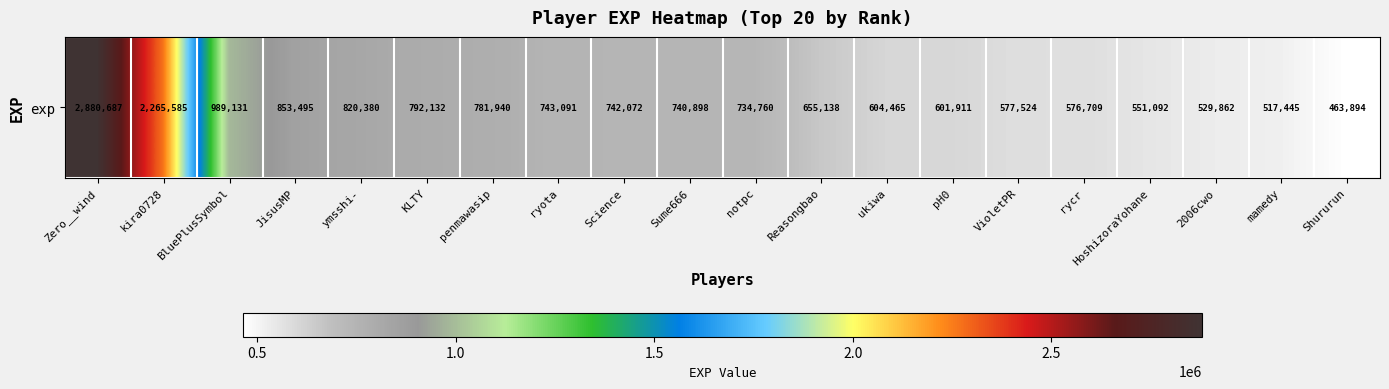

The value at kira0728 is 3006809. True or false?

False